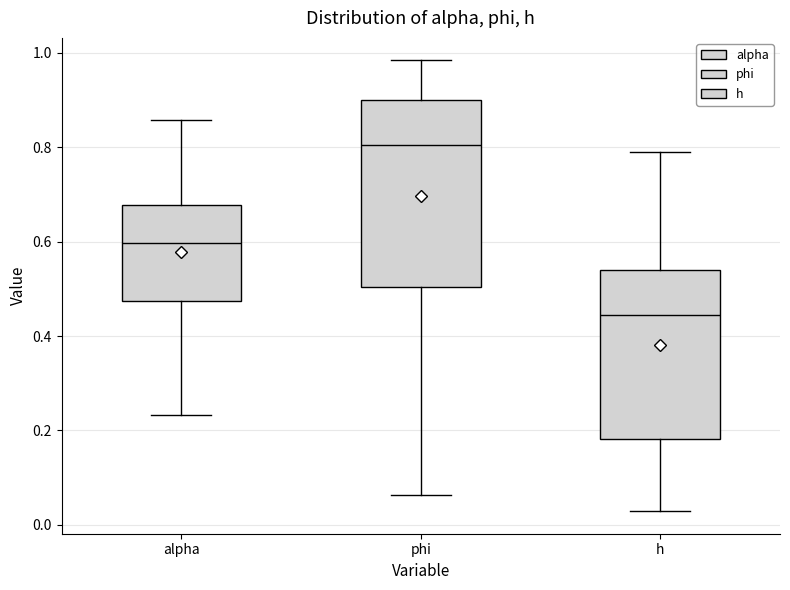

Reading left to right, read every box against the y-axis: the position of its median line, the range the box covers, and the ends of its whiskers. The values are not printed on the chart, so give them approximately, as read against the axis.

alpha: median 0.60, box 0.48 to 0.68, whiskers 0.24 to 0.86
phi: median 0.80, box 0.50 to 0.90, whiskers 0.06 to 0.98
h: median 0.44, box 0.18 to 0.54, whiskers 0.02 to 0.78